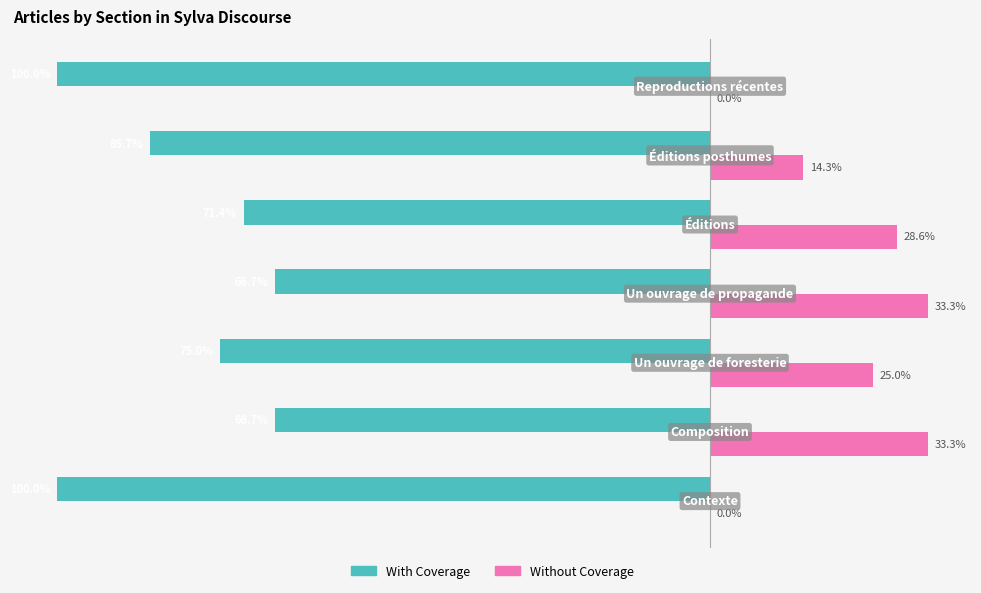

Which series has the largest total across all categories?

Without Coverage